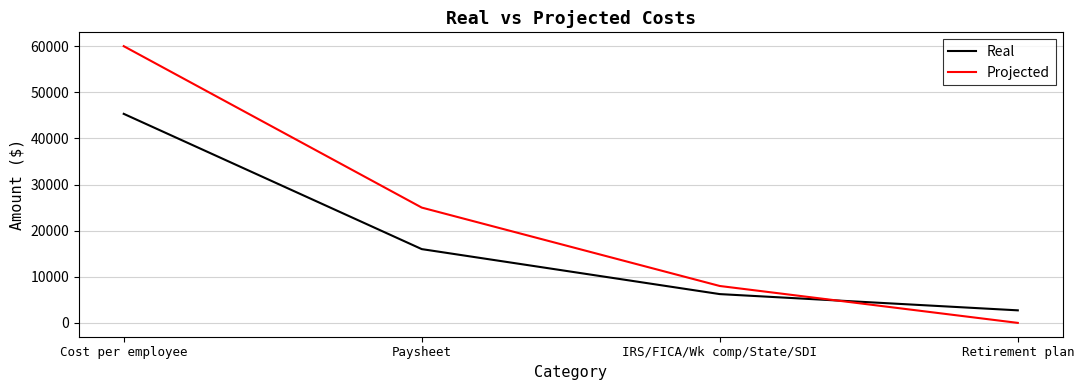

What is the difference between the highest and lowest values at Paysheet?

9003